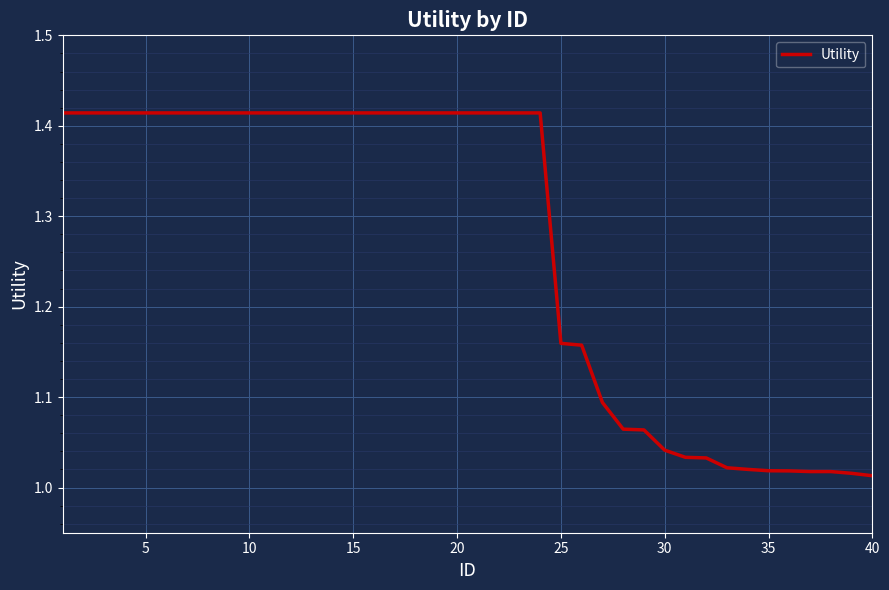

How many lines are shown in the chart?

1